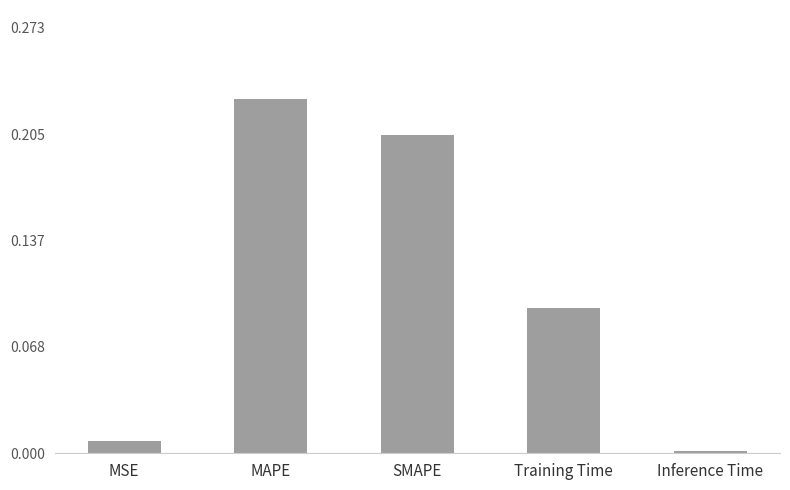

What position from the left is Training Time?

4